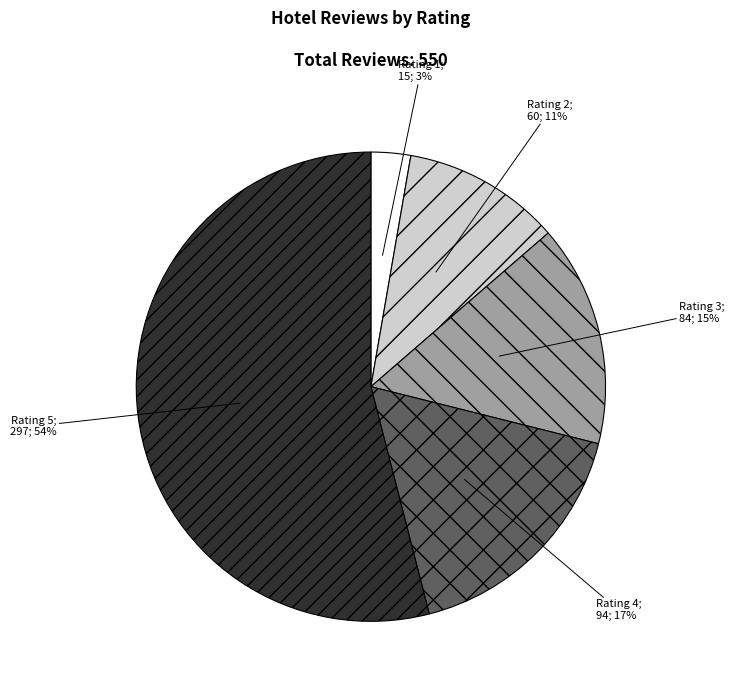

Does any single category account for the majority?

Yes